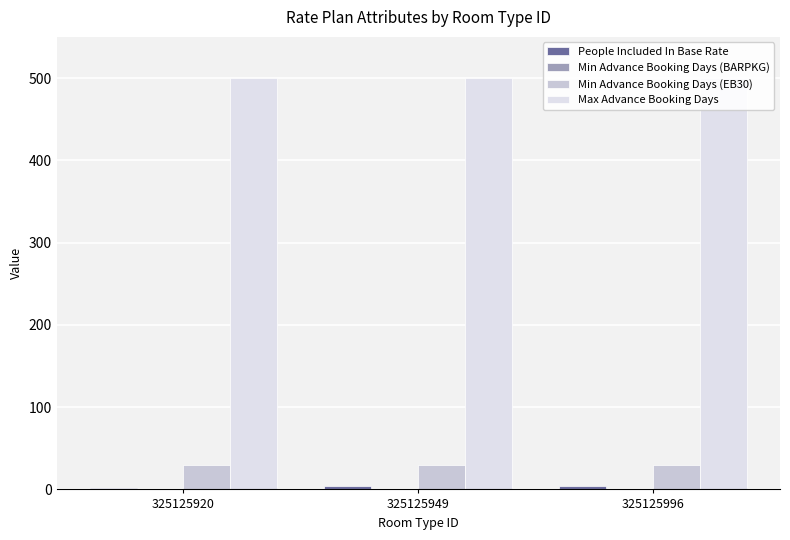

Which series changed the most between 325125920 and 325125949?

People Included In Base Rate